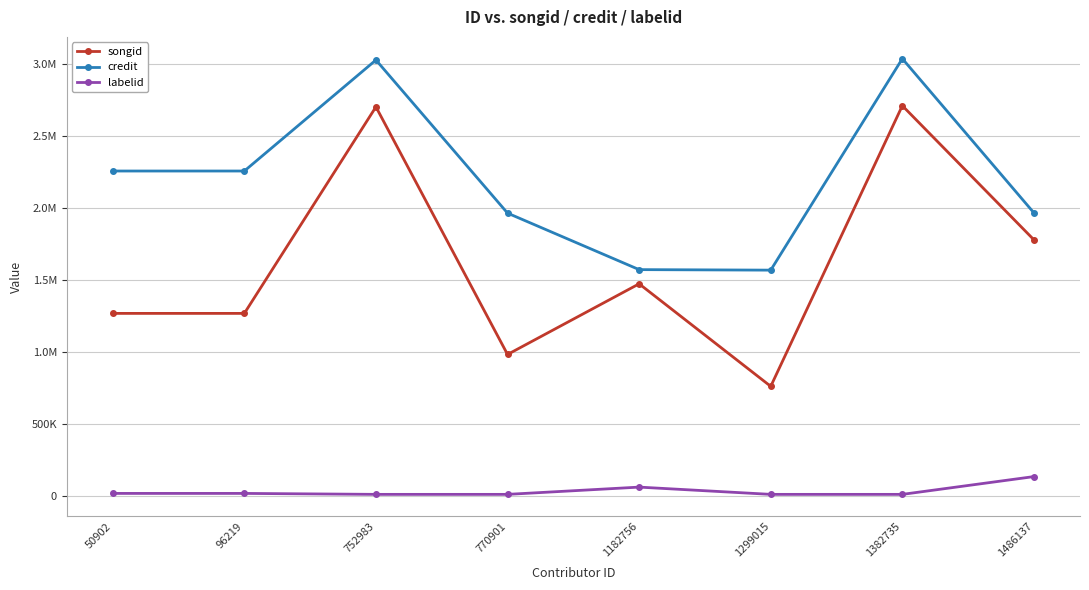

Where is songid nearest to the value 1737208?

1486137